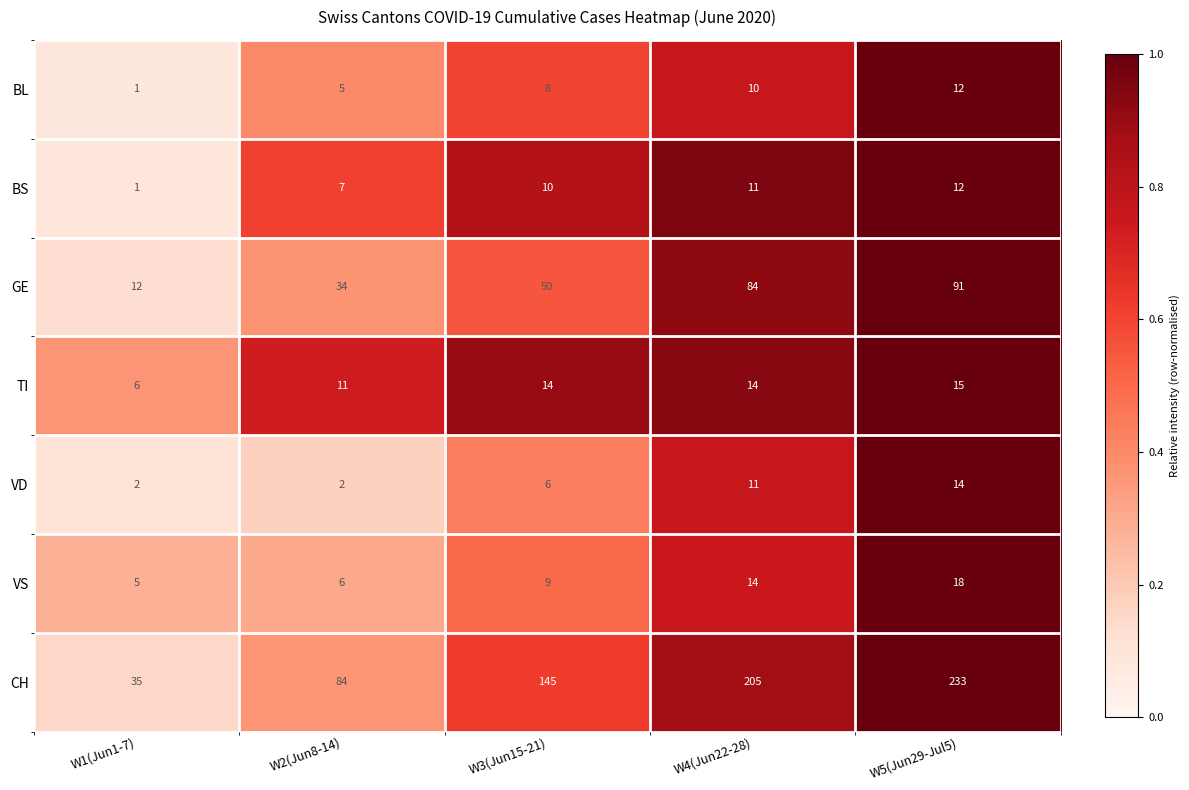

What is the minimum value for TI?

6